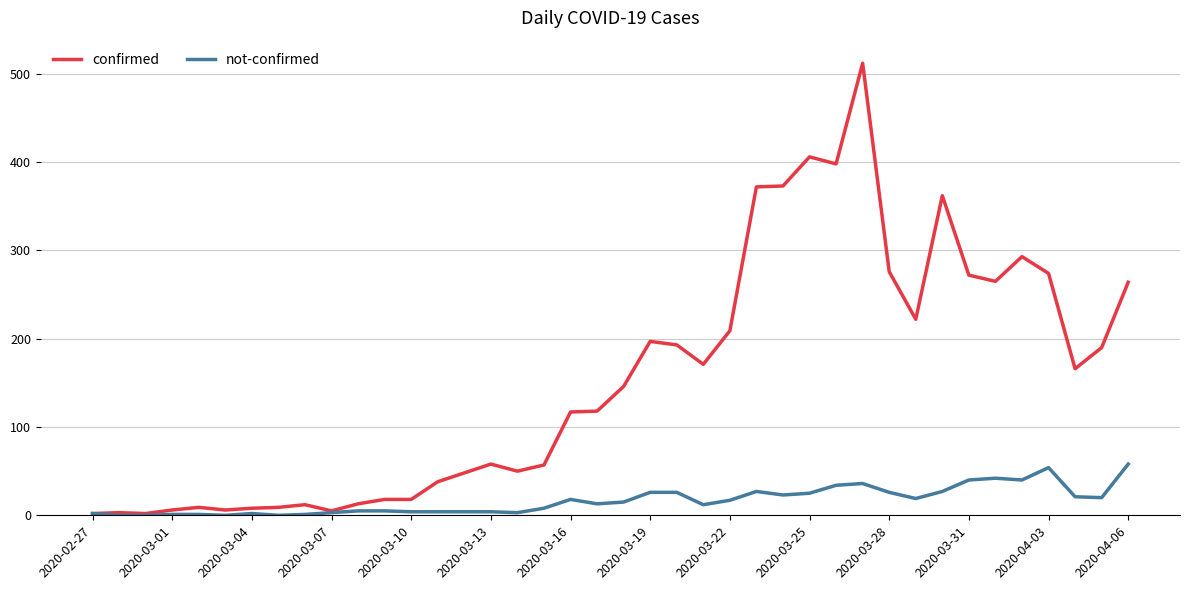

Which series has the largest total across all categories?

confirmed